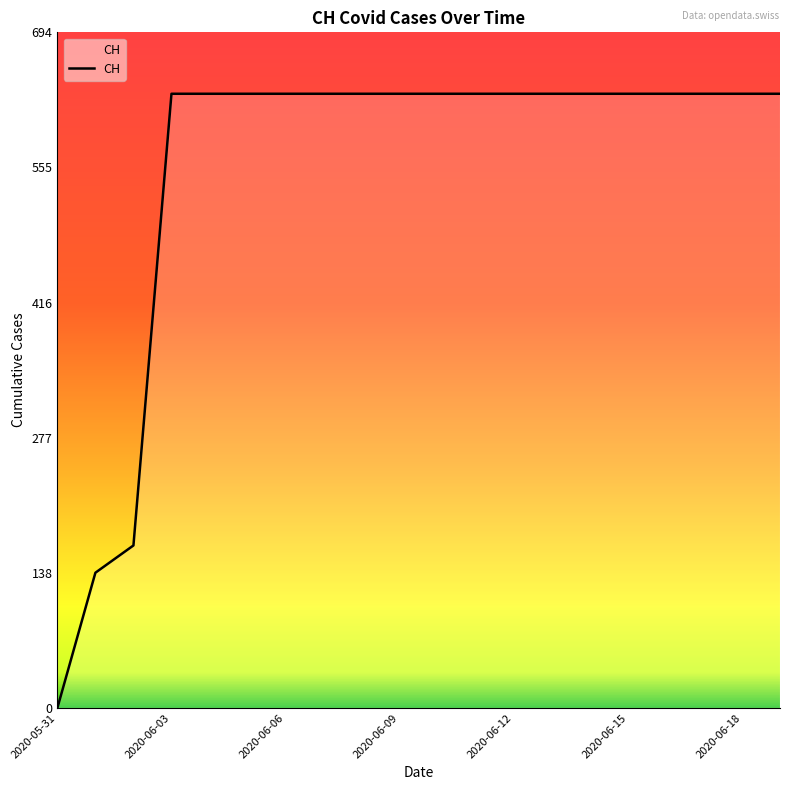

What is the greatest value displayed?

631